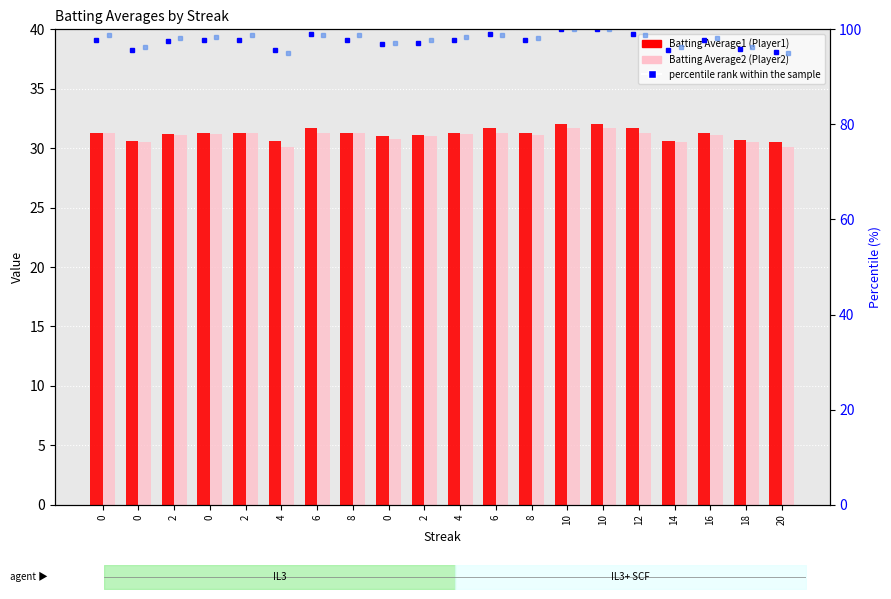

What are all the series names shown in the legend?

Batting Average1, Batting Average2, percentile rank within the sample